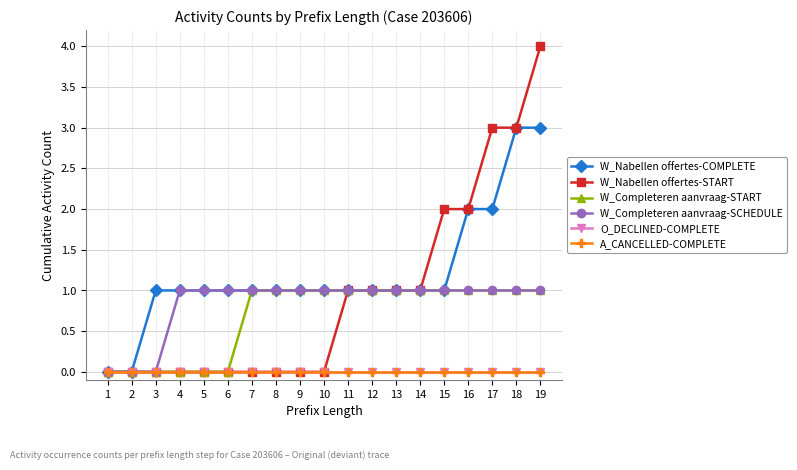

How many lines are shown in the chart?

6